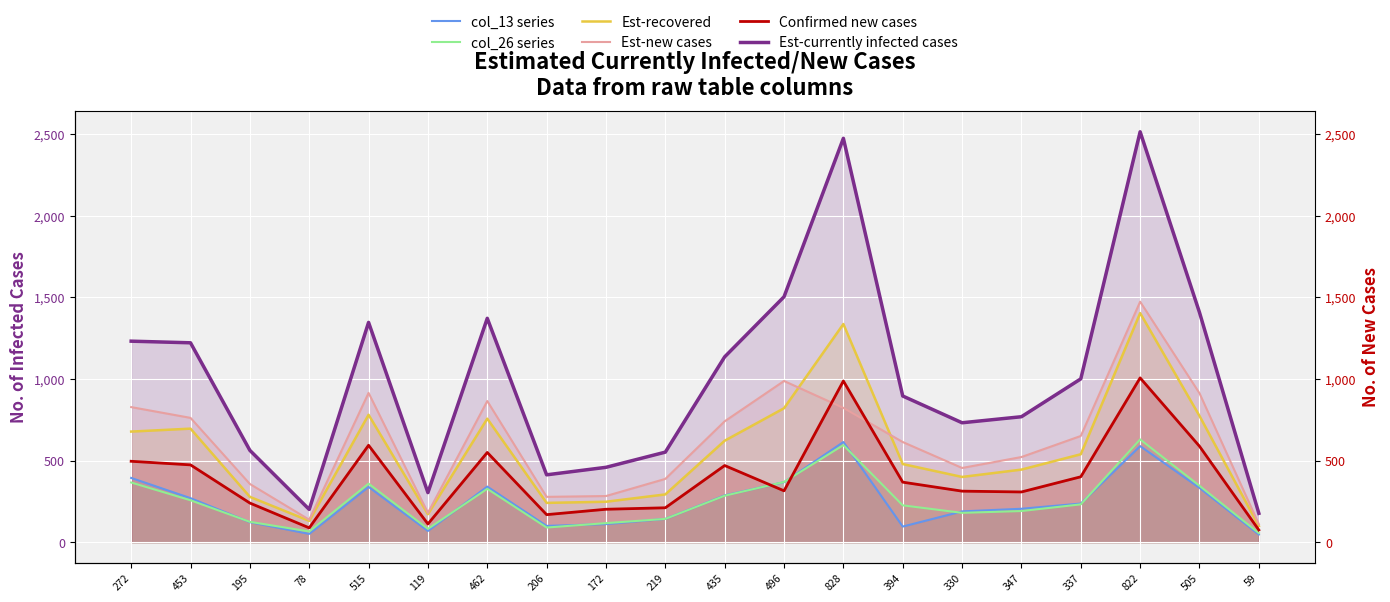

What is the total value across all series at 505?

4362